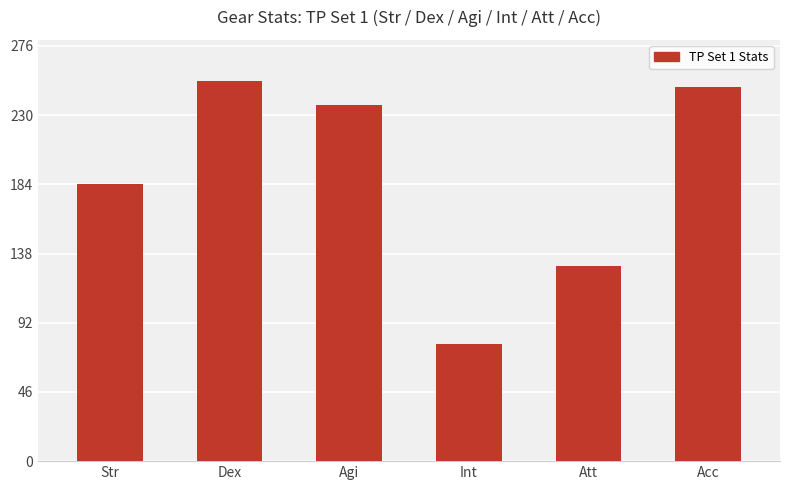

What is the change in value from Int to Acc?

+171